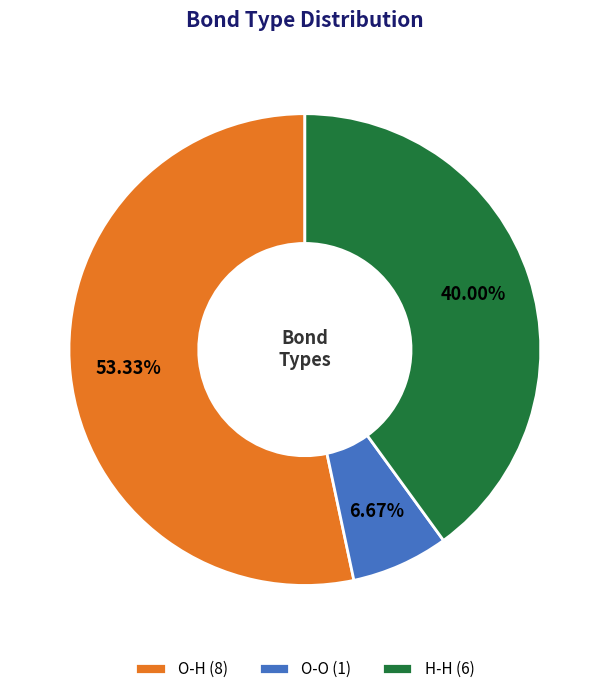

What percentage is the O-H slice, to the nearest percent?

53%